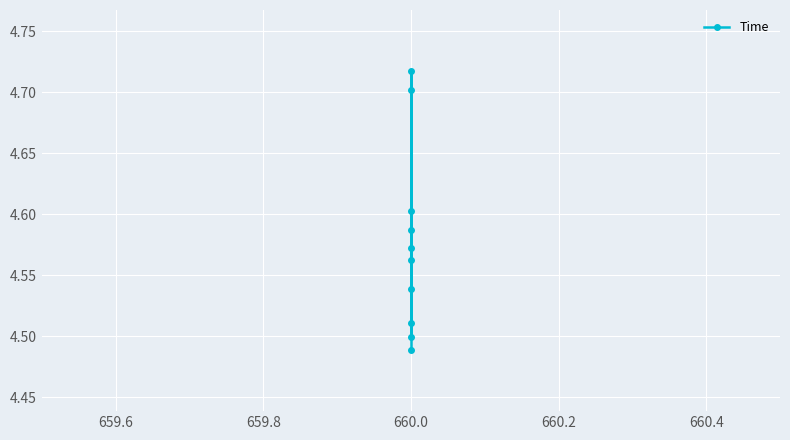

How many interior local valleys (lower than both neighbors) does the data have?

3